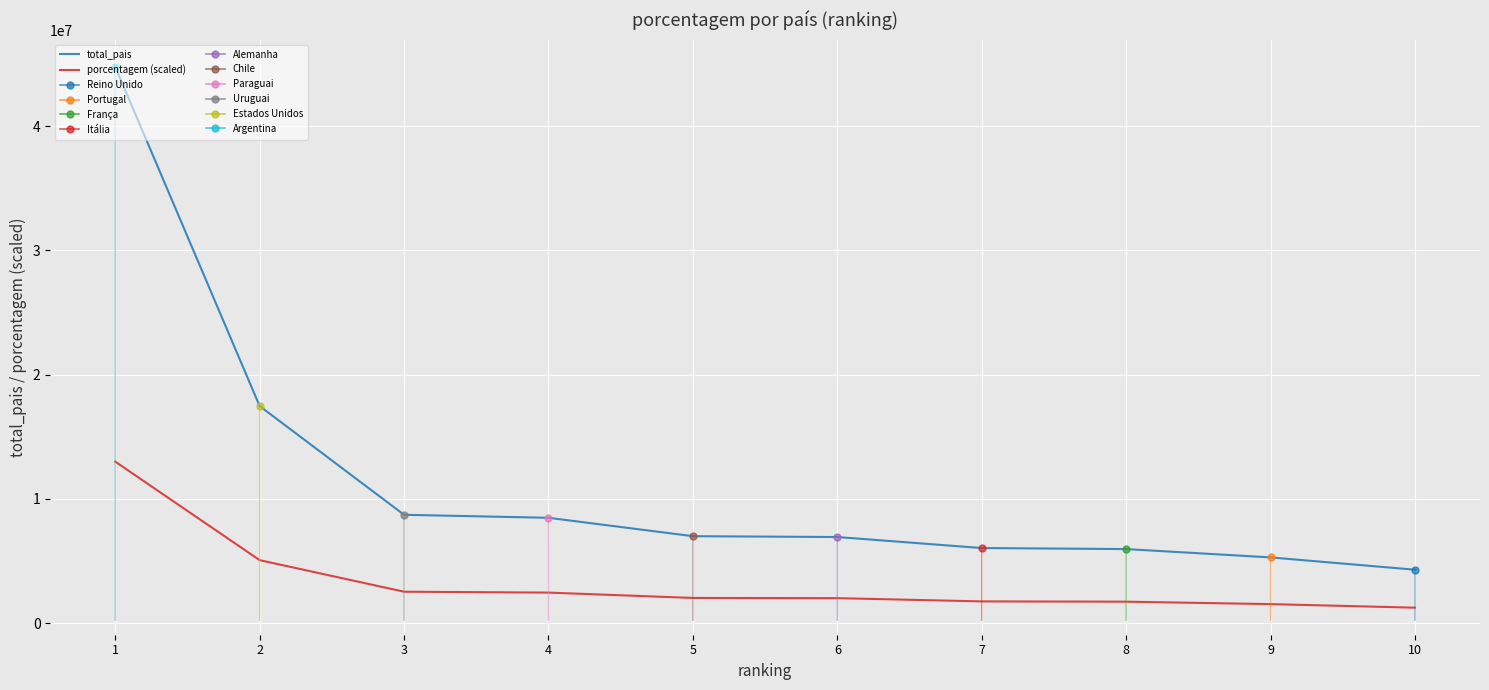

At which label does total_pais reach its minimum?

10